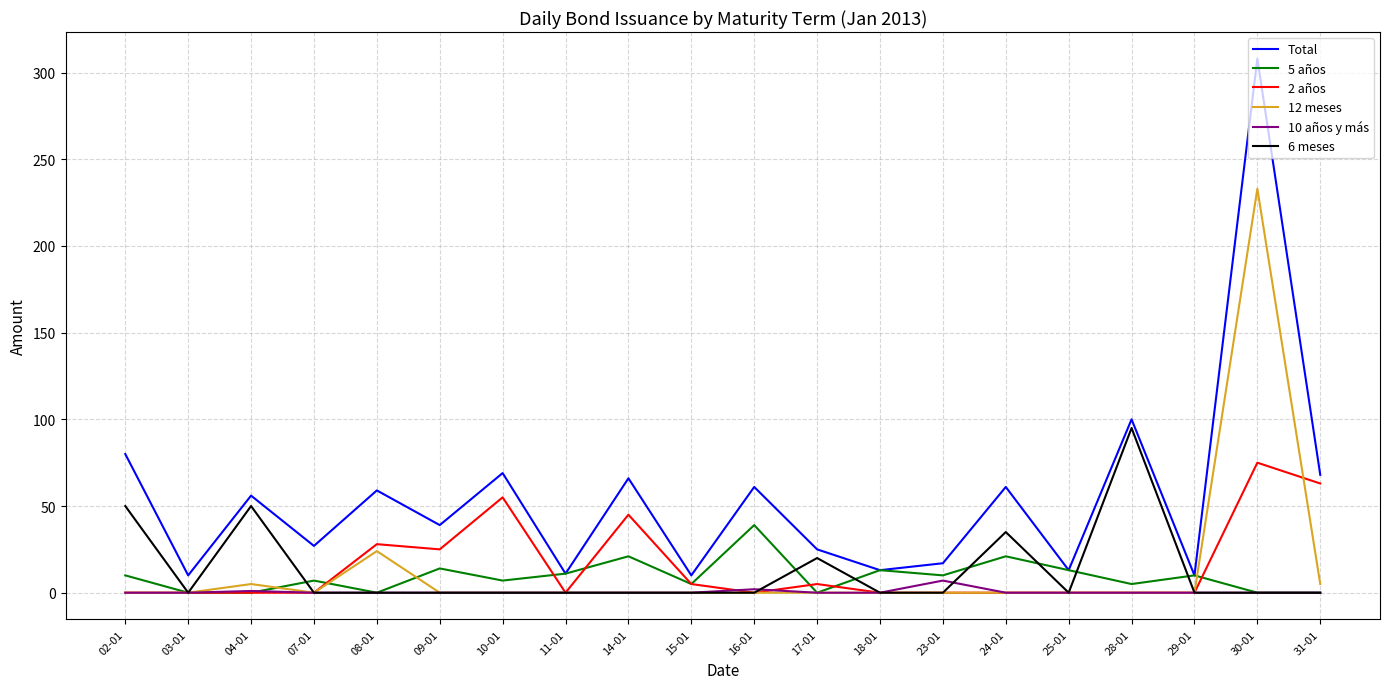

Where is Total nearest to the value 159?

28-01